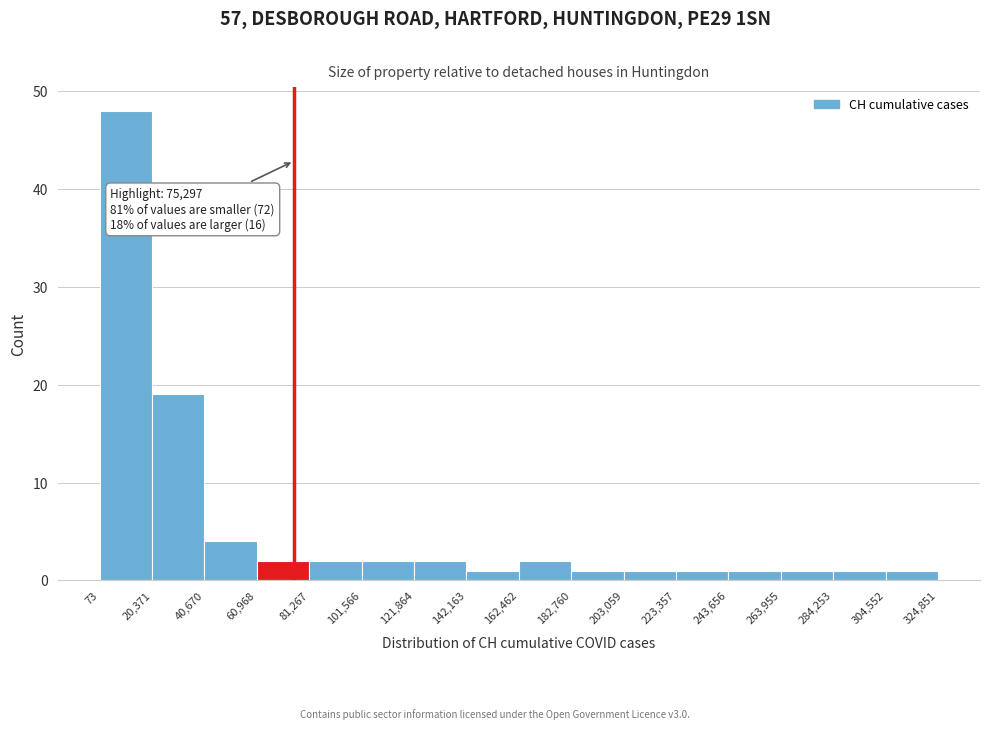

Over which range of the x-axis is the bar tallest?

73 to 20,371